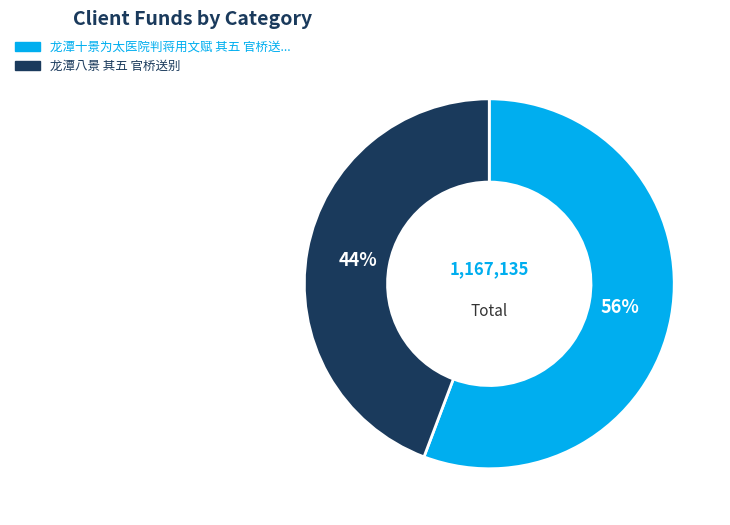

Is there a majority slice in this chart?

Yes